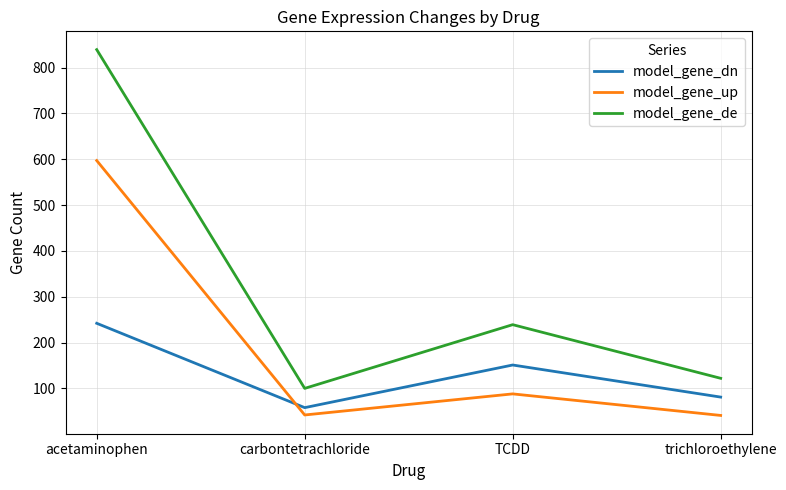

What position from the left is TCDD?

3